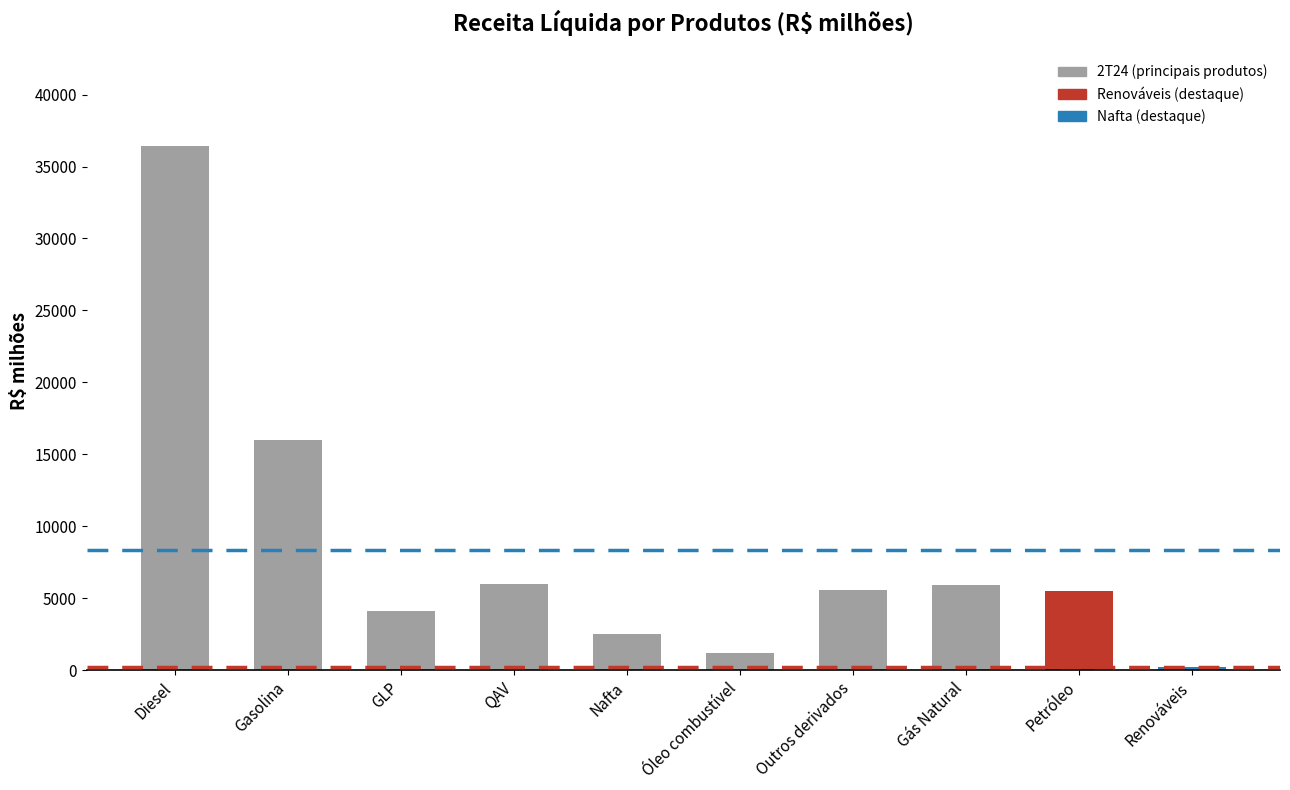

Is it true that the value at Gasolina is 21272?

False